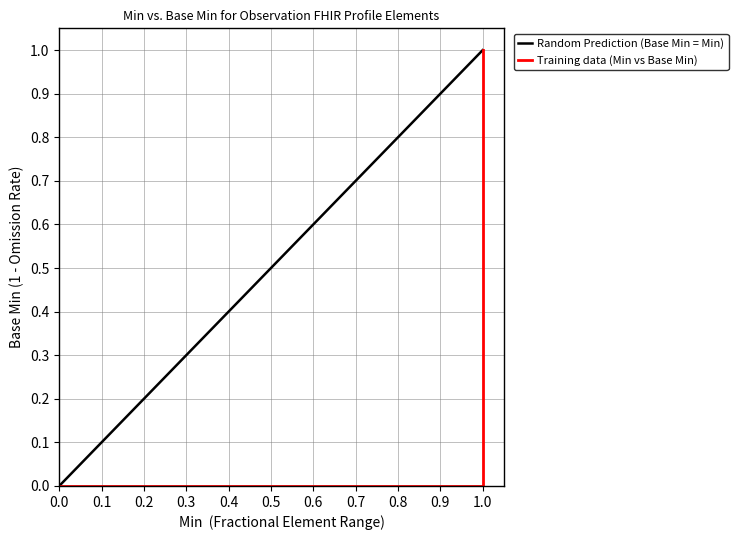

What is the greatest value displayed?

1